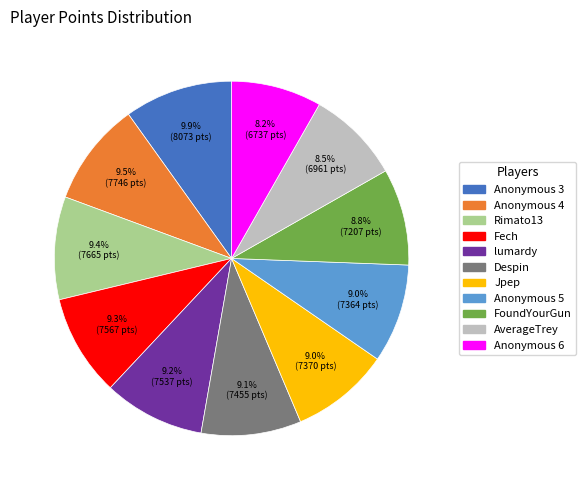

The Anonymous 6 slice represents 8% of the pie. True or false?

True